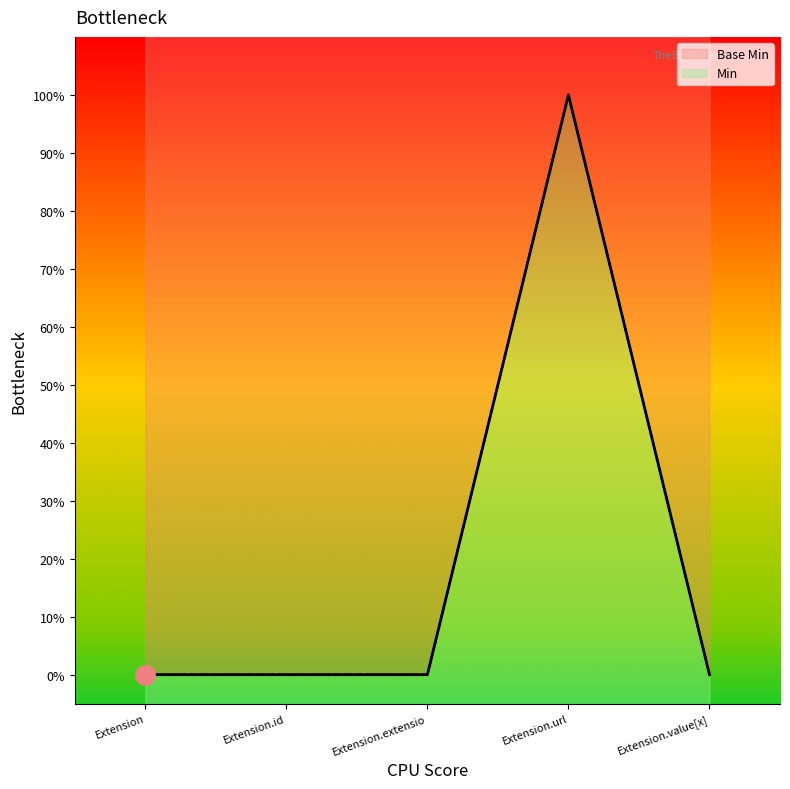

What is the sum of the values at Extension.url and Extension.id?

1